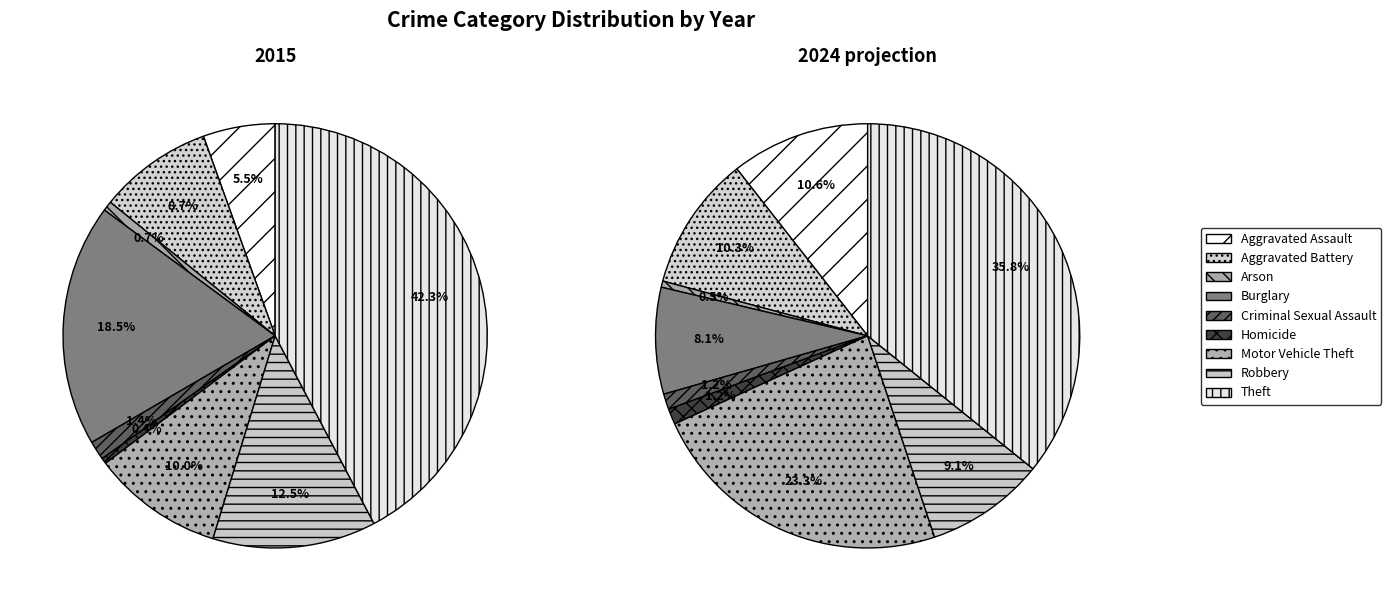

Is there a majority slice in this chart?

No